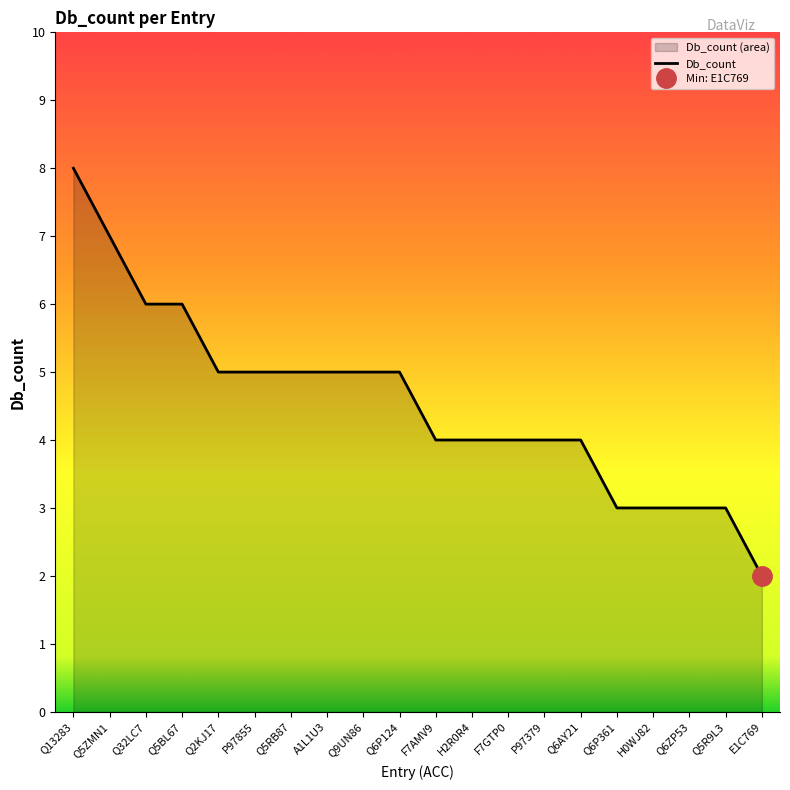

Where is the data nearest to the value 5?

Q2KJ17